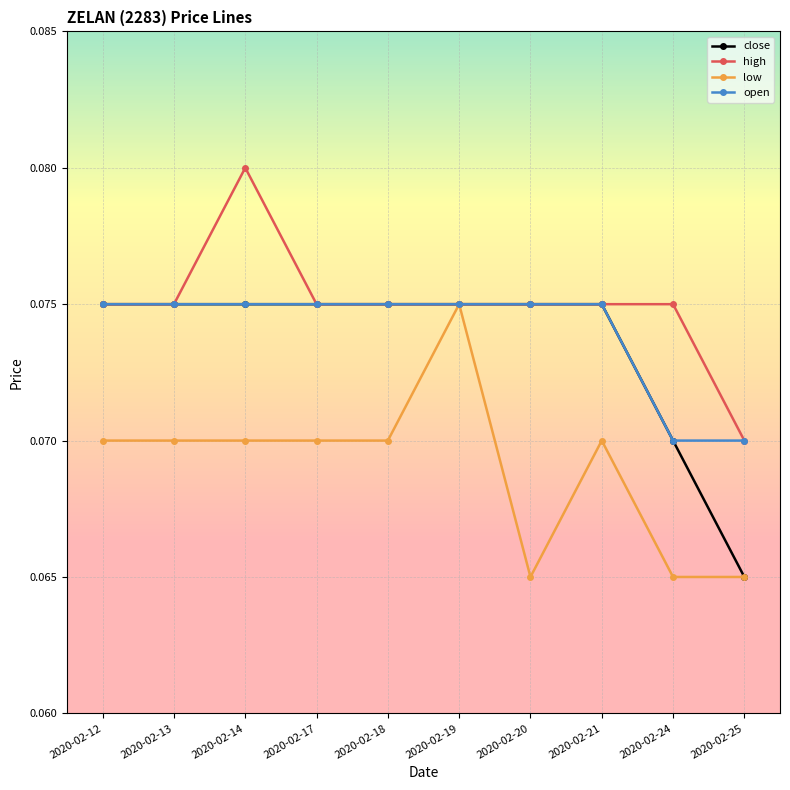

How many close values are between 0 and 1?

10